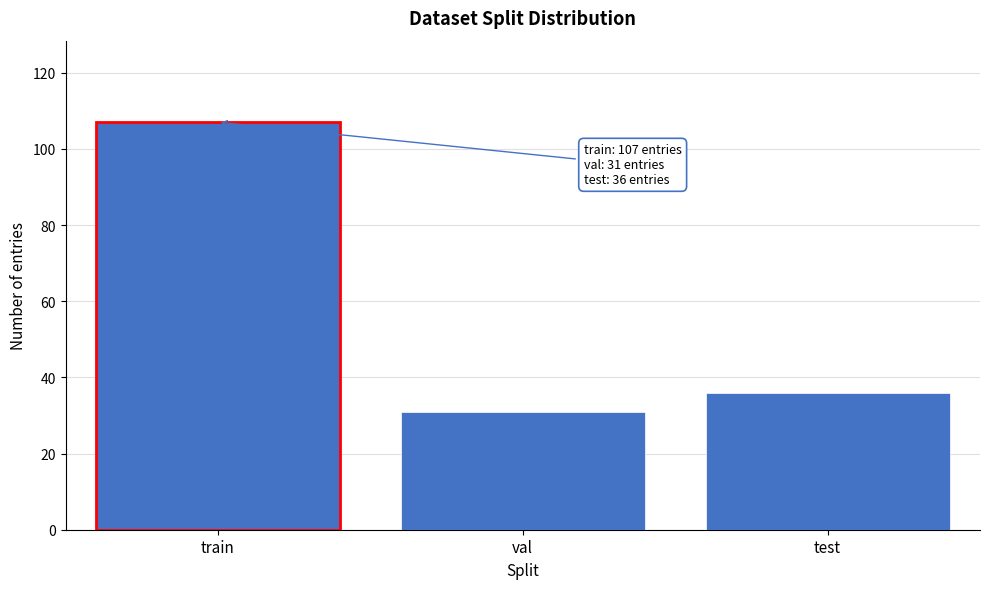

Reading right to left, what are all the values shown in this chart?

36	31	107